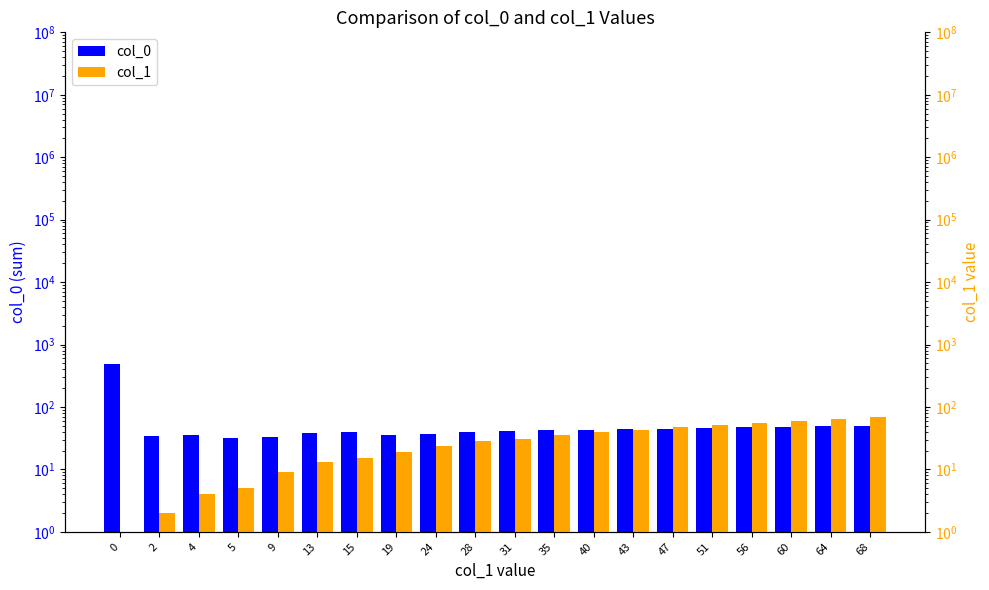

What is the average value of the col_1 series?

31